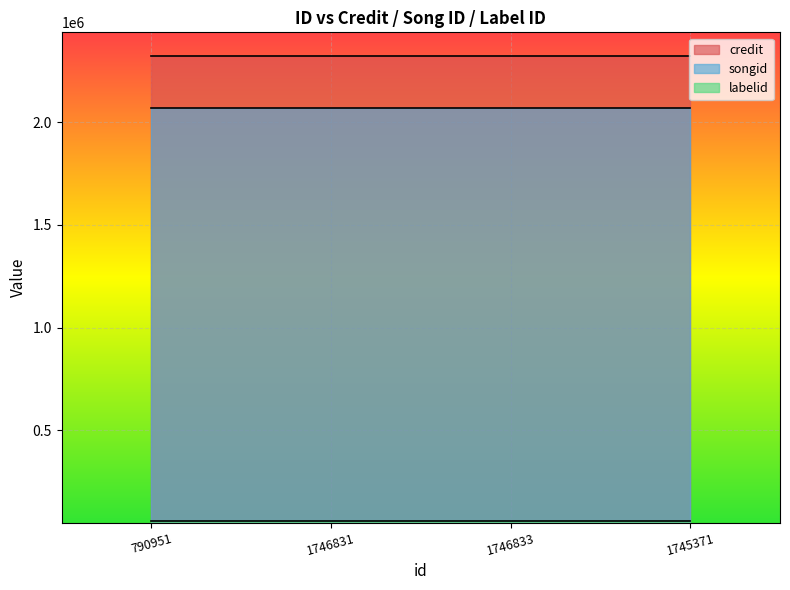

List the labels in order of credit value, largest first.

790951, 1746831, 1746833, 1745371